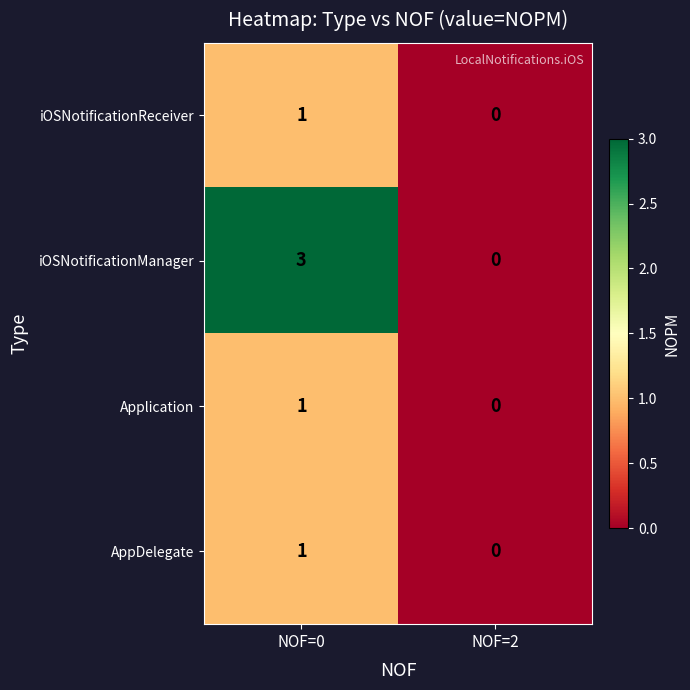

True or false: iOSNotificationManager has a value of 3 at NOF=0.

True